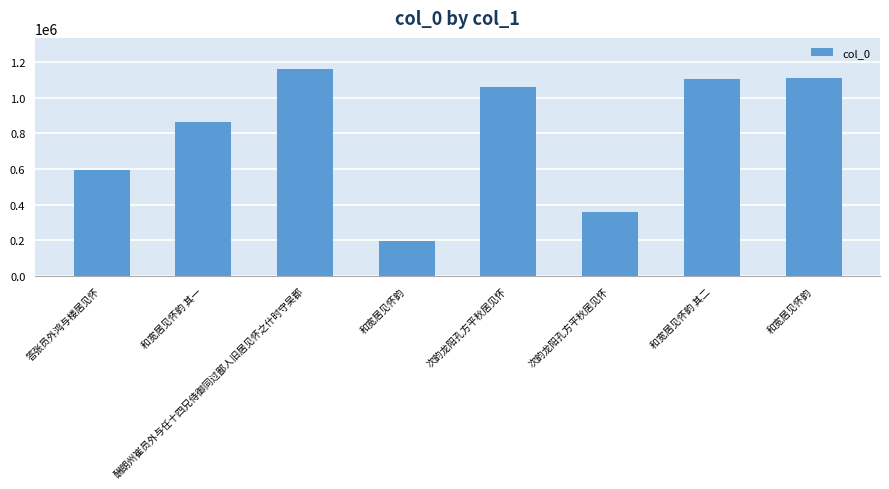

What is the change in value from 次韵龙阳孔方平秋居见怀 to 和宽居见怀韵 其二?

+742614